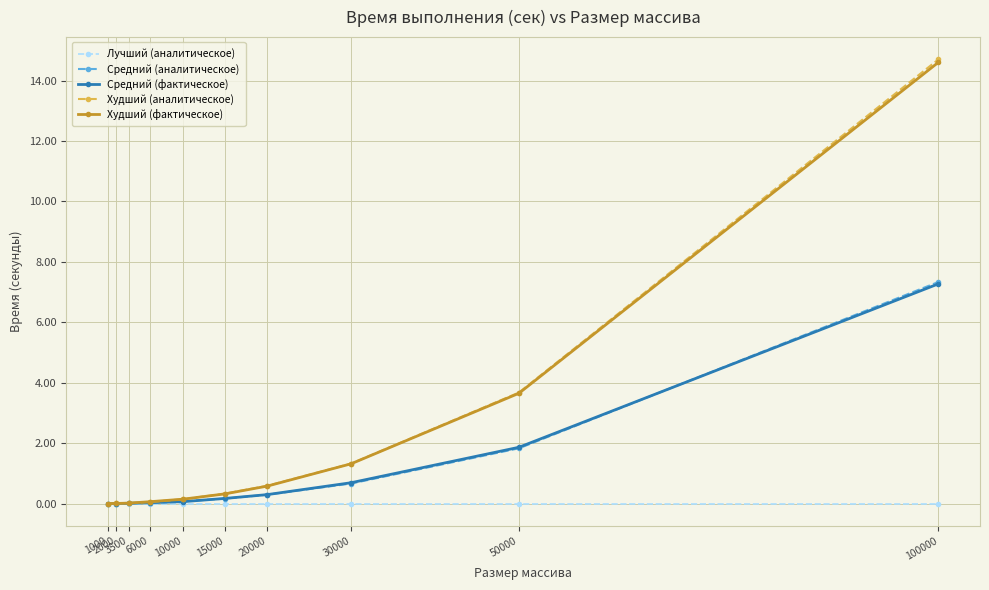

How many categories are shown in the chart?

10